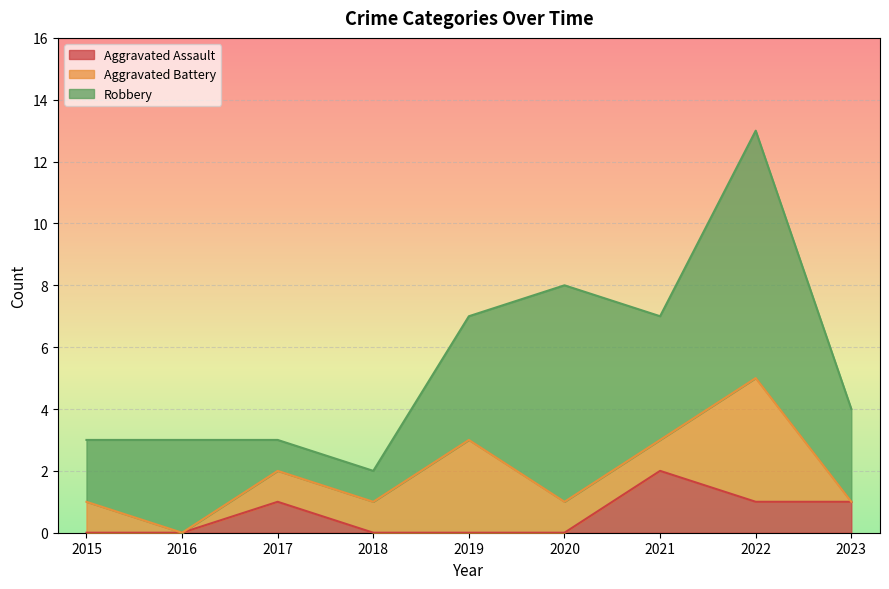

What are all the series names shown in the legend?

Aggravated Assault, Aggravated Battery, Robbery